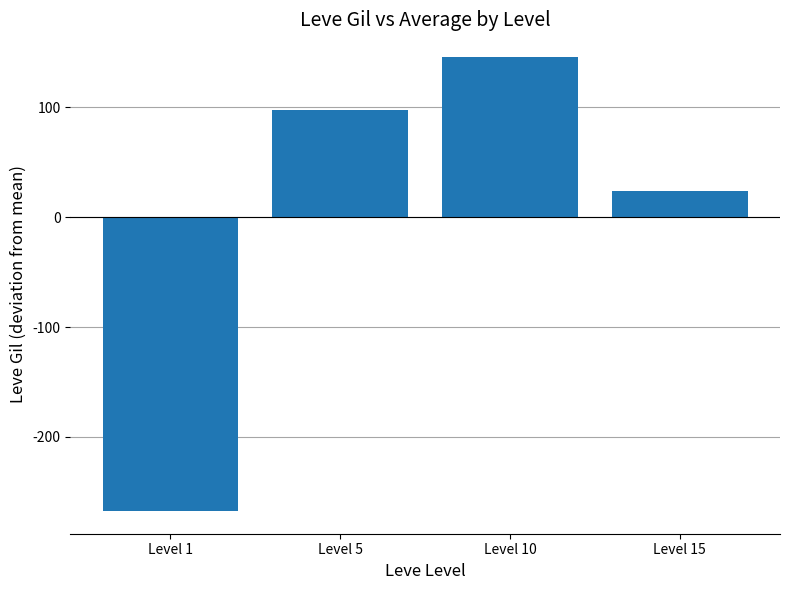

The chart shows a value of 166.6 at Level 5. True or false?

False